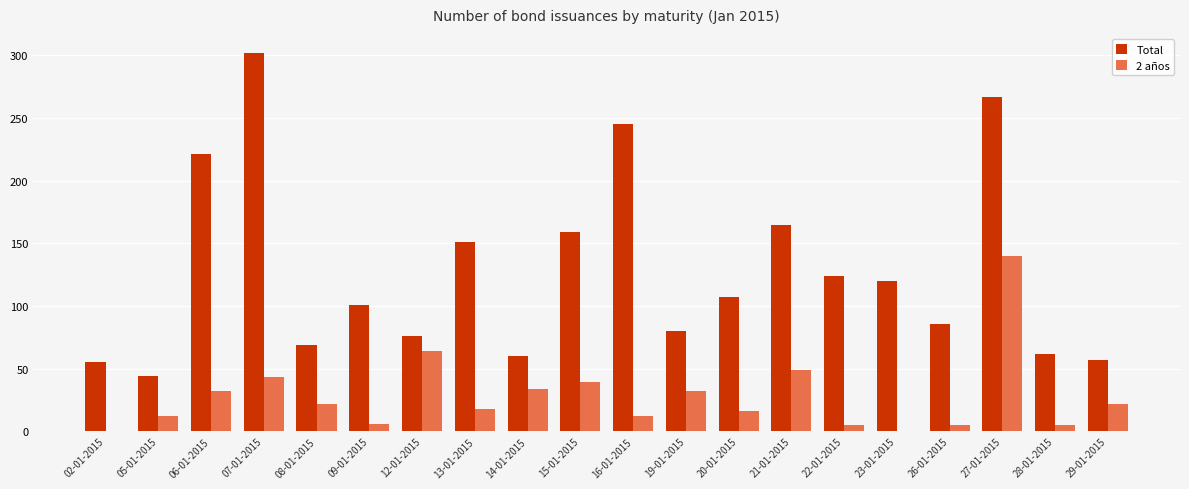

Which category has the highest value across all series?

07-01-2015